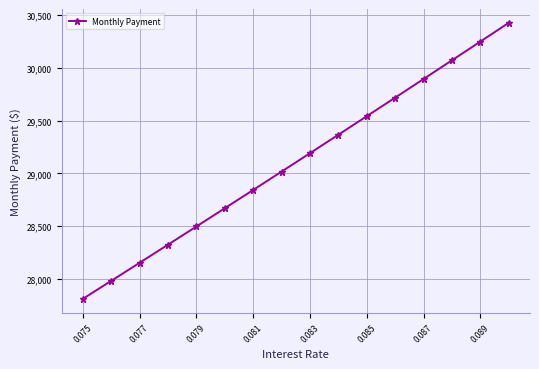

How many data points are above 29191?

8